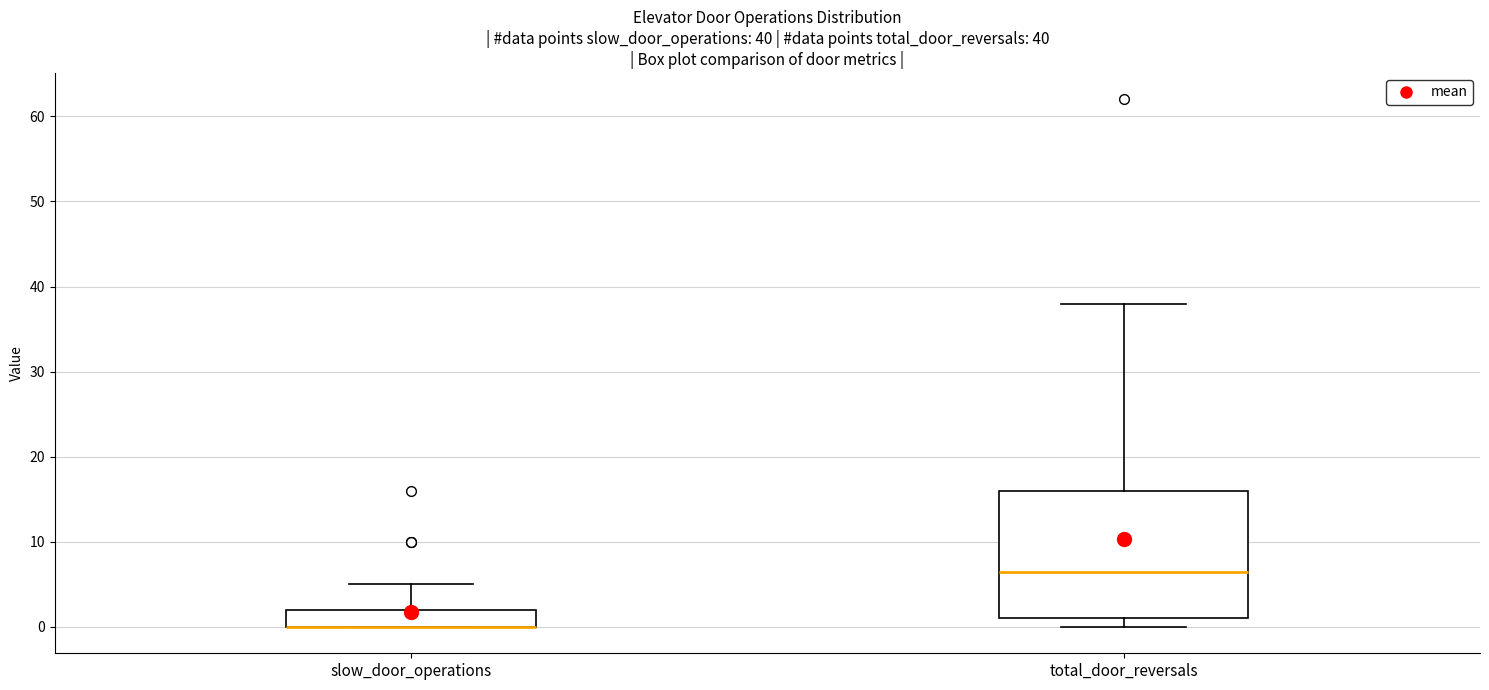

Which box is the tallest, from its lower edge to its upper edge?

total_door_reversals